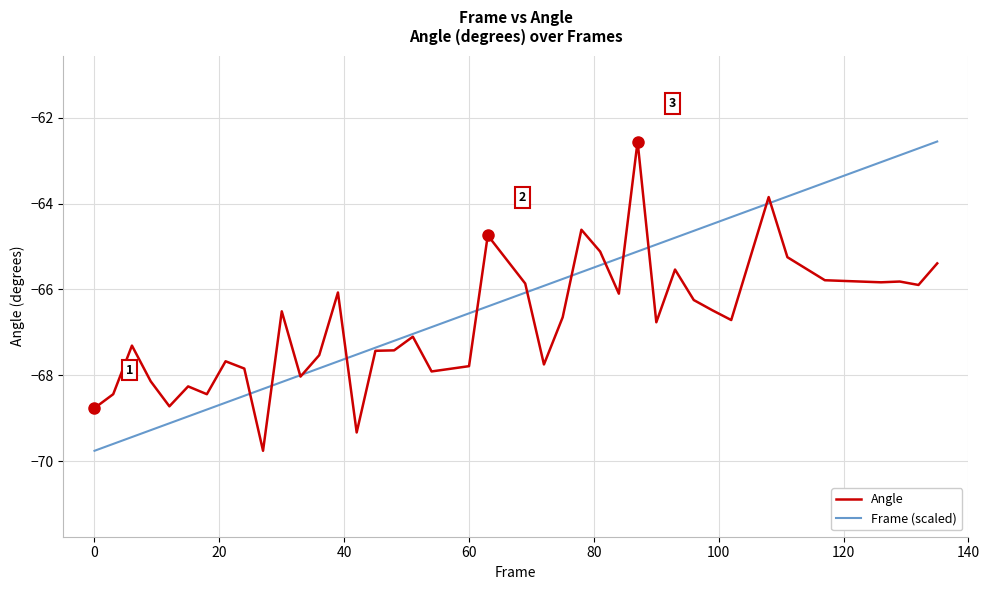

What is the minimum value shown in the chart?

-69.8